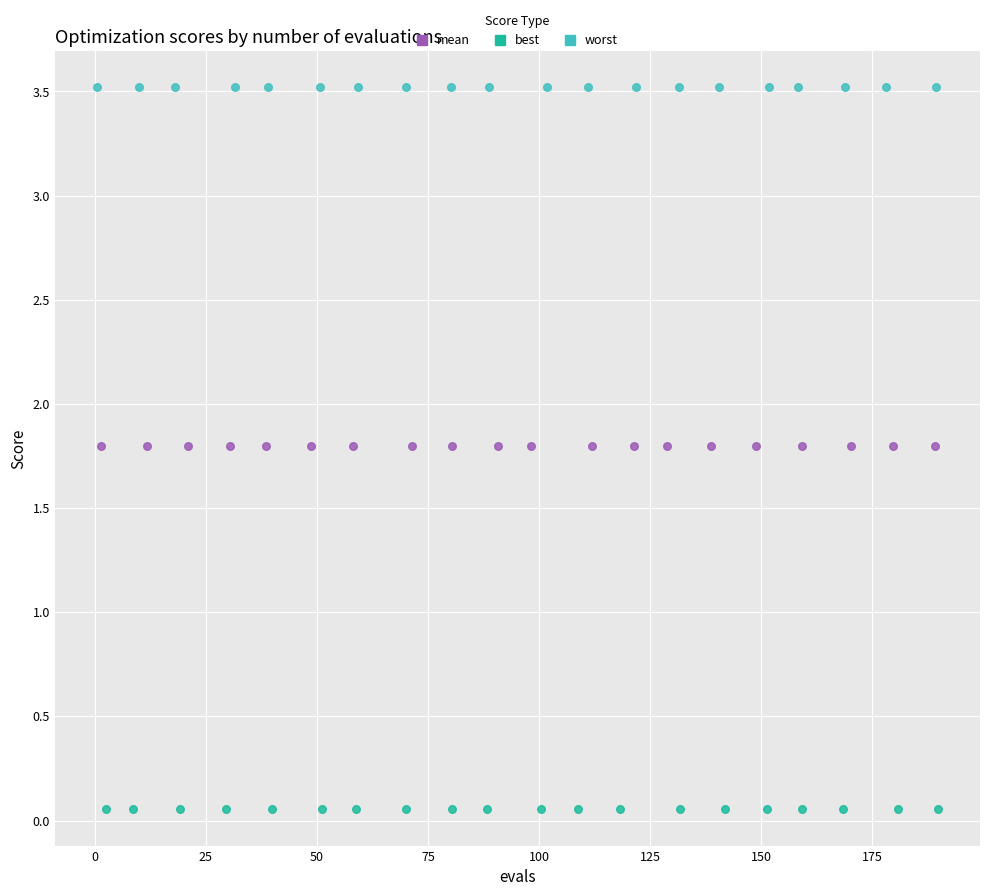

Which series reaches the maximum Y coordinate?

worst